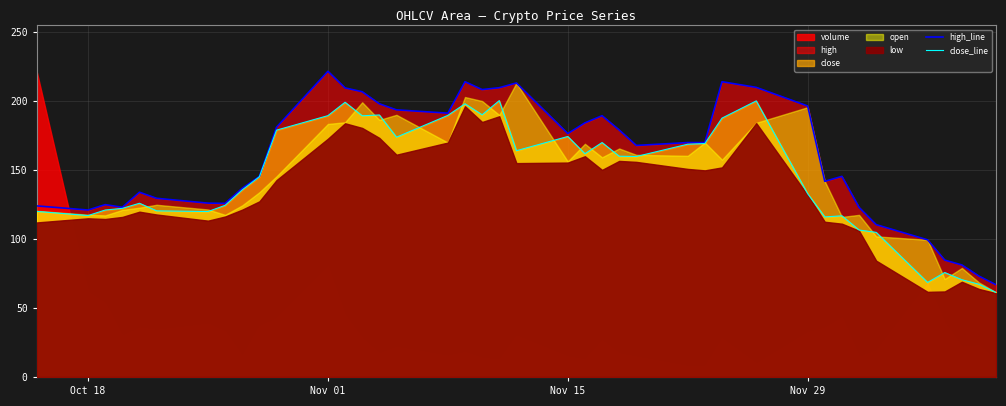

How many interior local peaks does the high_line series have?

8